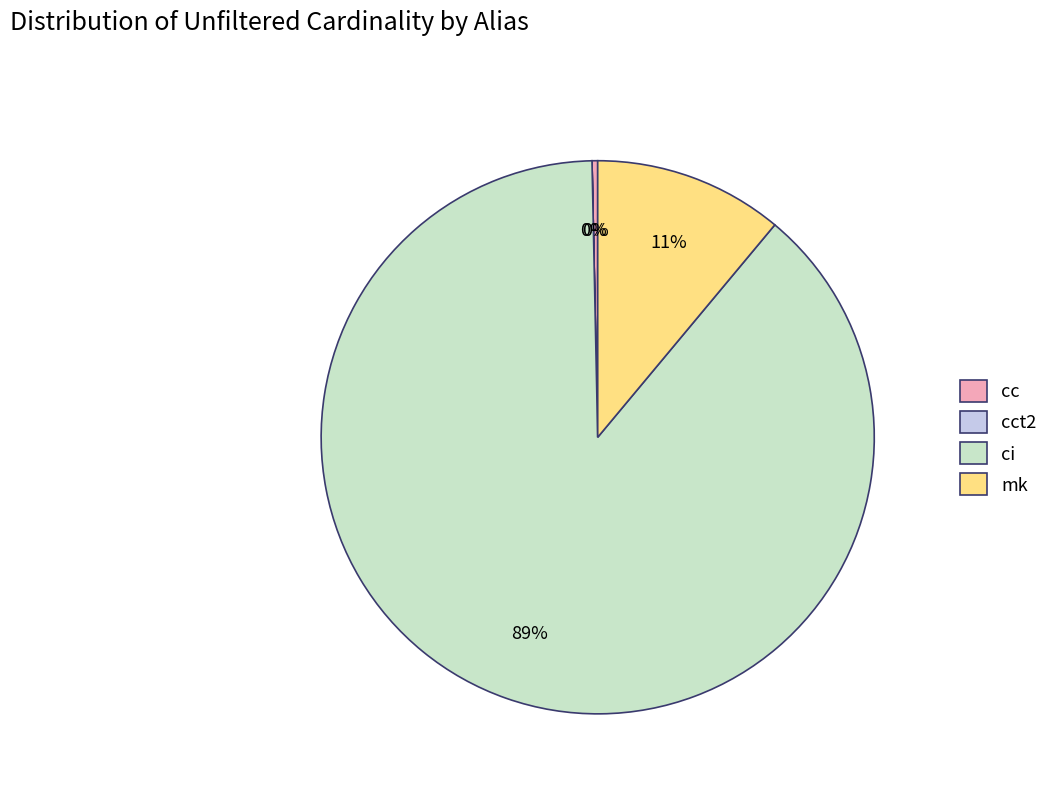

What is the largest slice in the pie chart?

ci